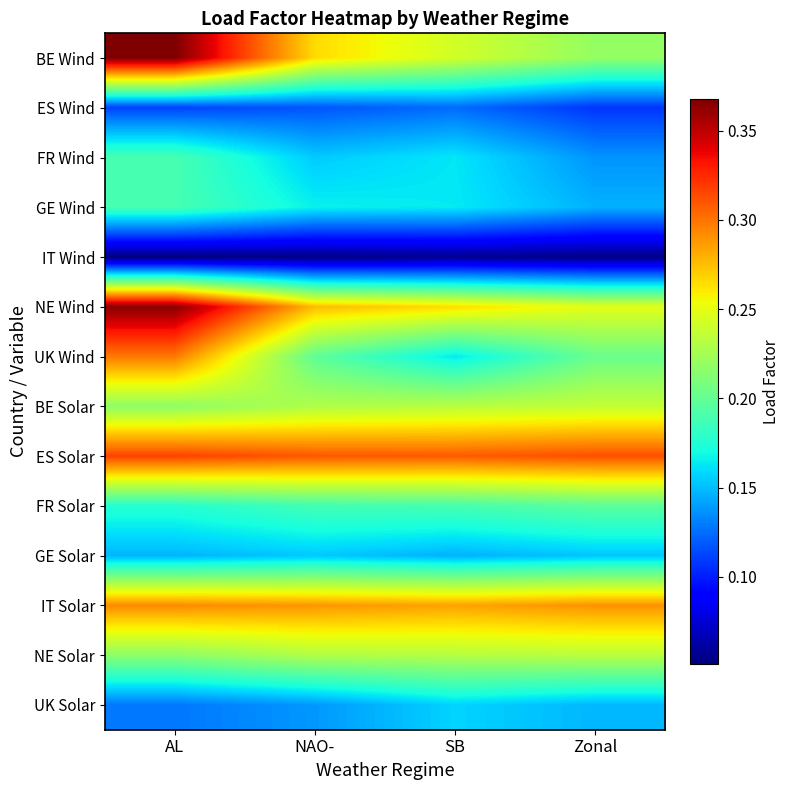

At how many categories does at least one series exceed 0?

4